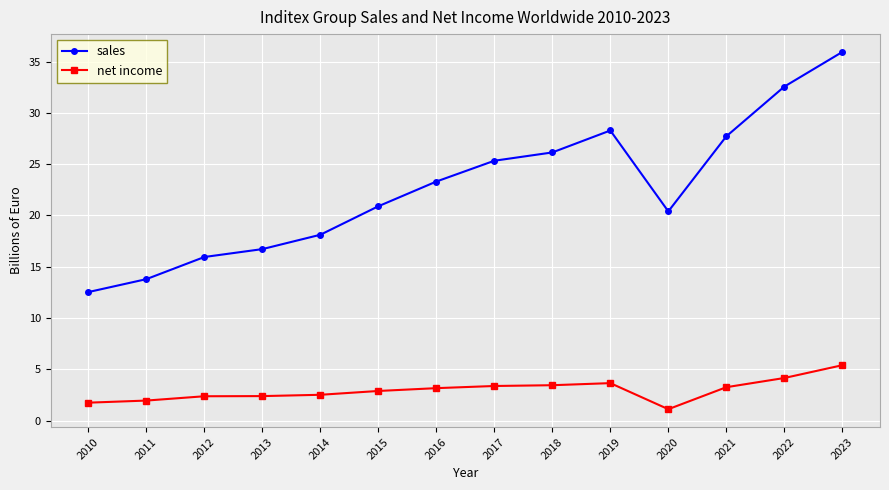

Which series has the largest range (max minus min)?

sales